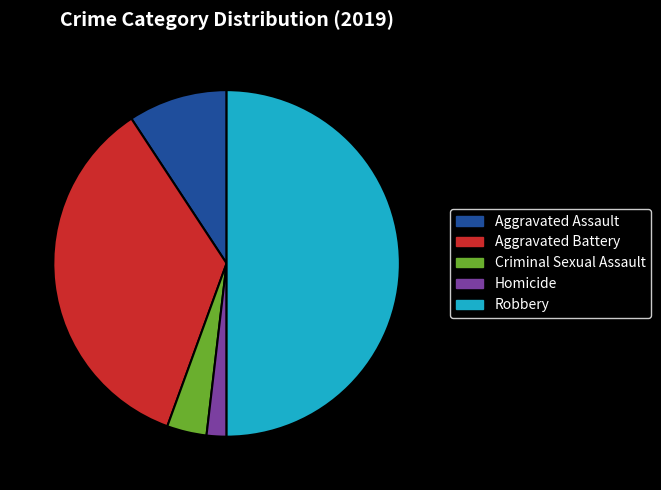

Approximately how many times larger is the value at Aggravated Battery compared to Robbery?

0.7